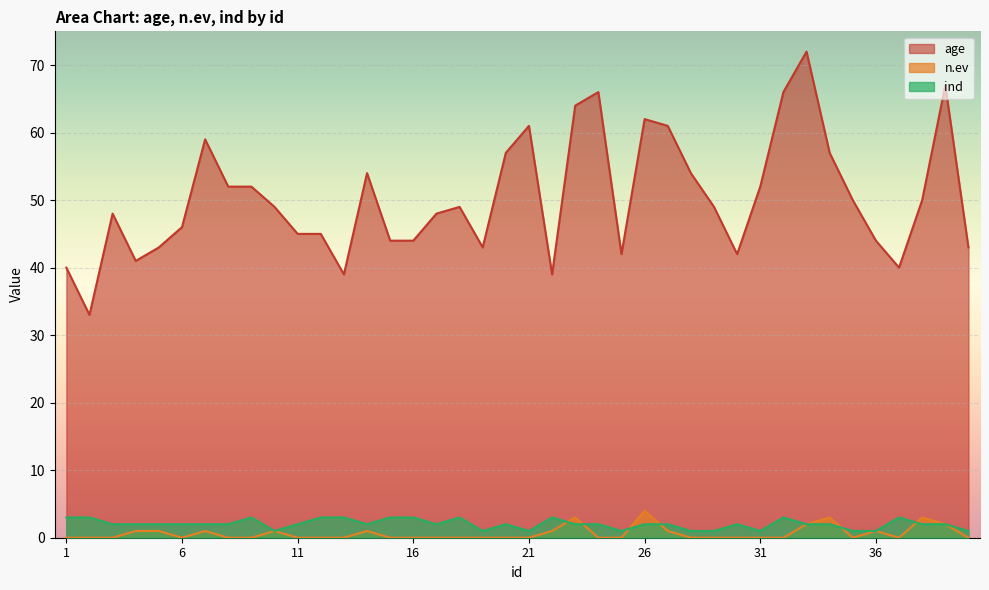

True or false: age and ind cross at least once.

False